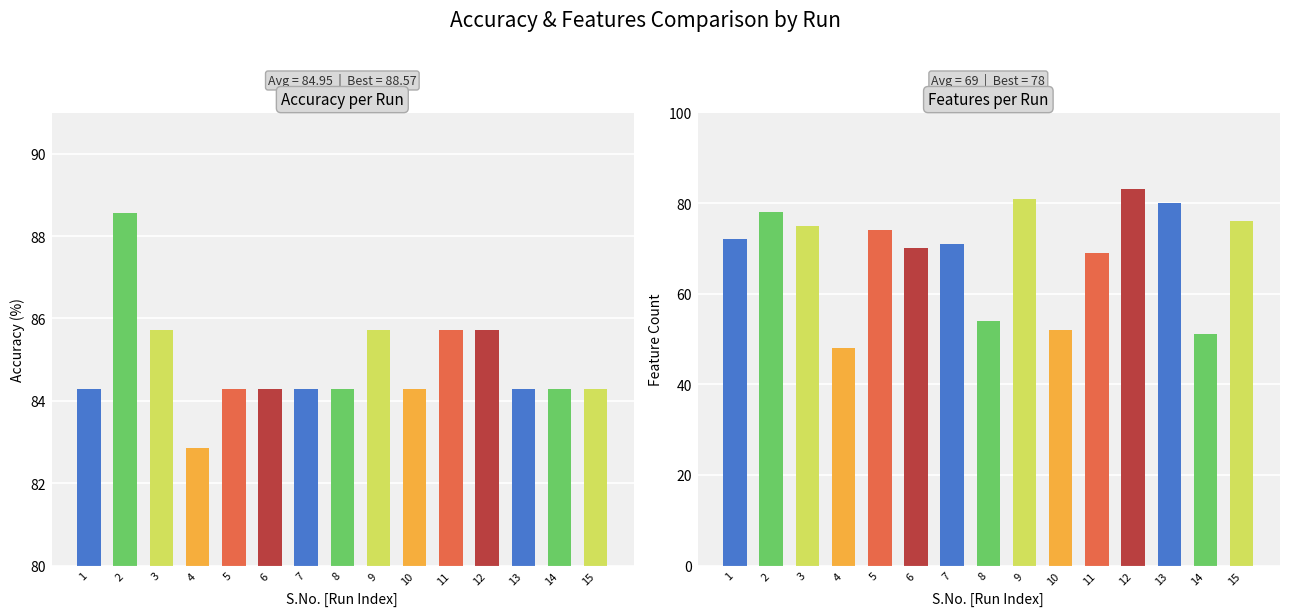

What is the spread (max minus min) of values at 8?

30.3